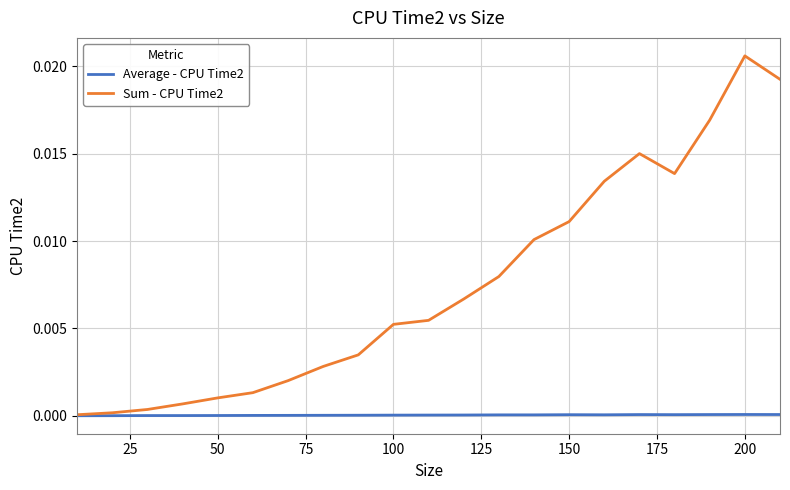

List the series in order of their overall mean, highest first.

Sum - CPU Time2, Average - CPU Time2